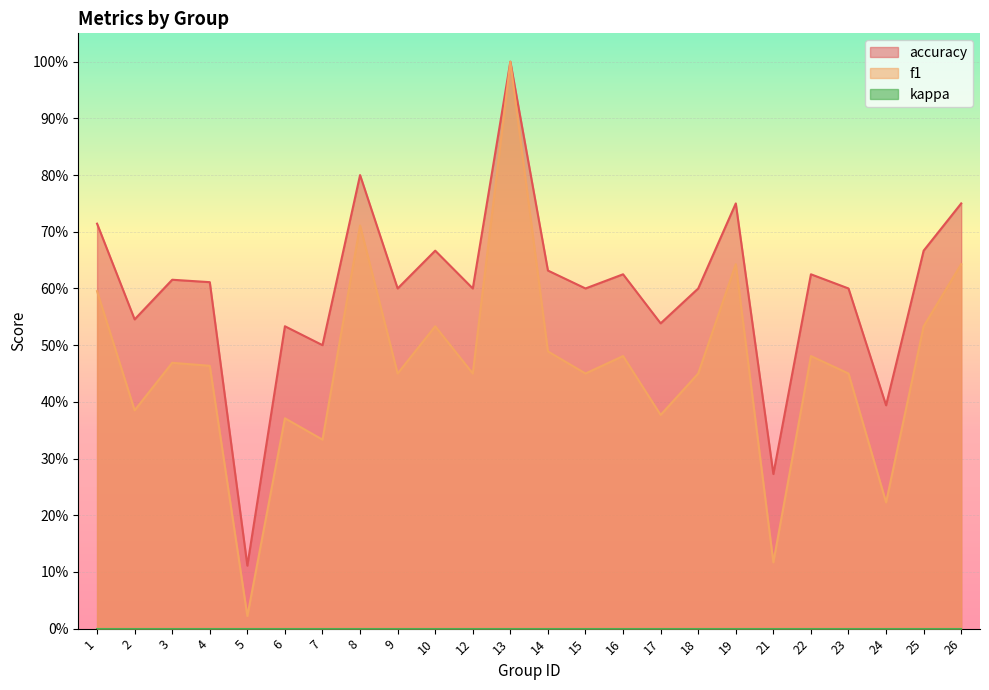

At which category is the sum across all series the highest?

13